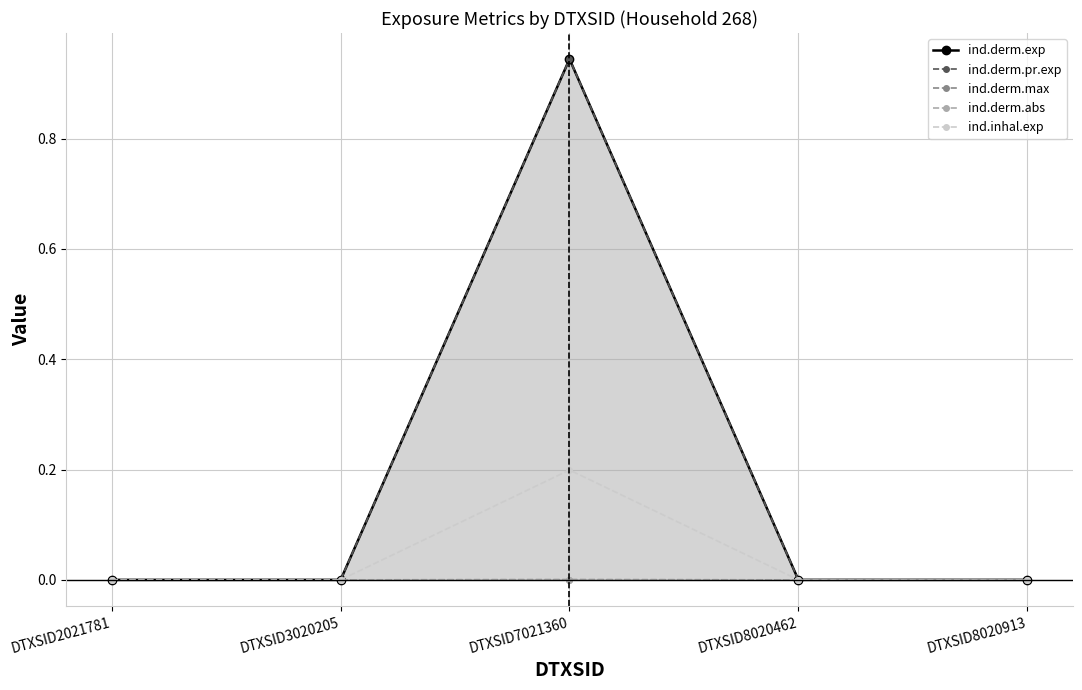

At which category does ind.derm.exp reach its first local peak?

DTXSID7021360